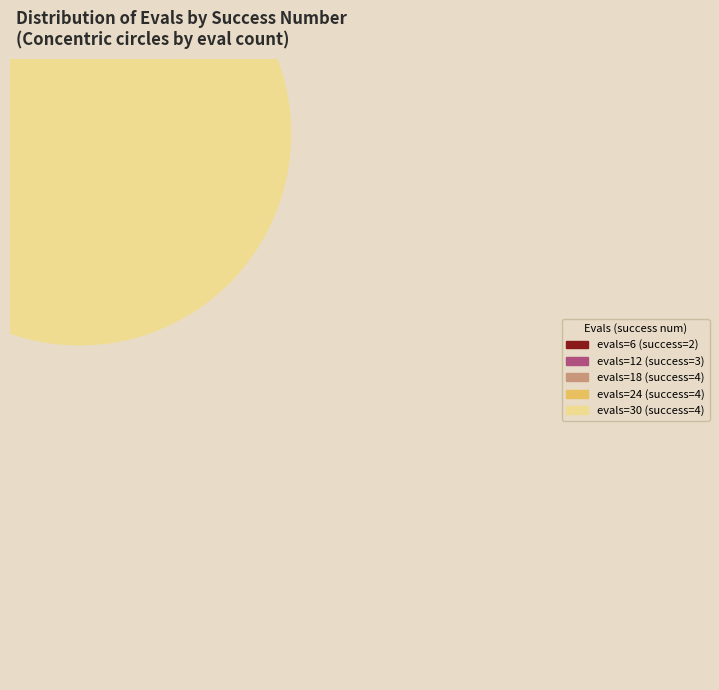

Is there a majority slice in this chart?

No